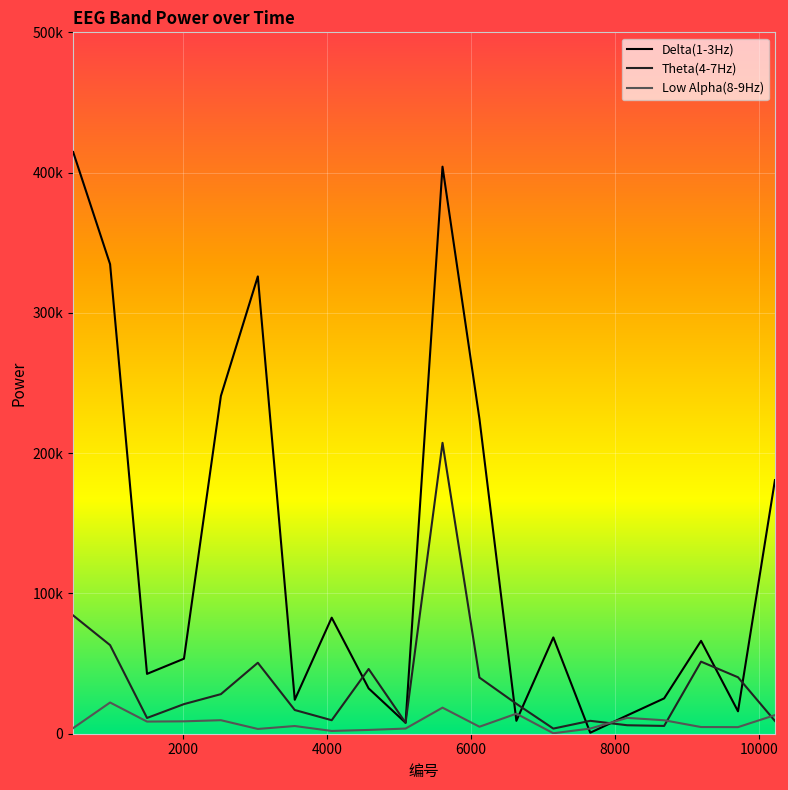

What is the maximum value shown in the chart?

414686